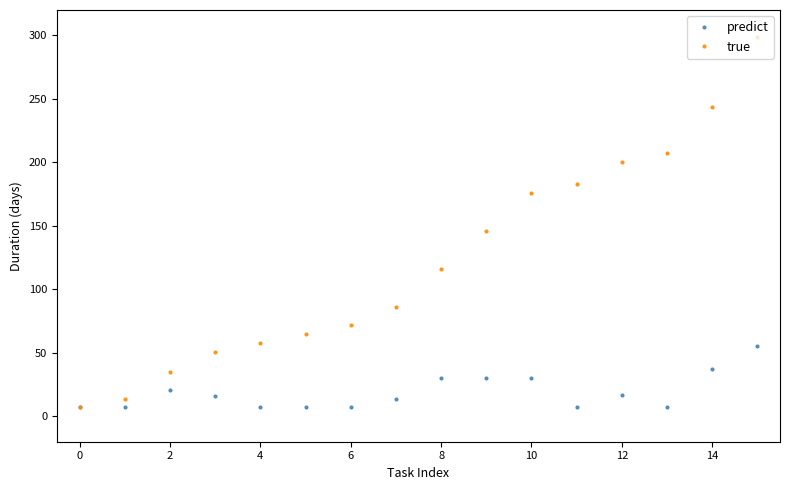

Rank the series by their maximum value, from highest to lowest.

true, predict